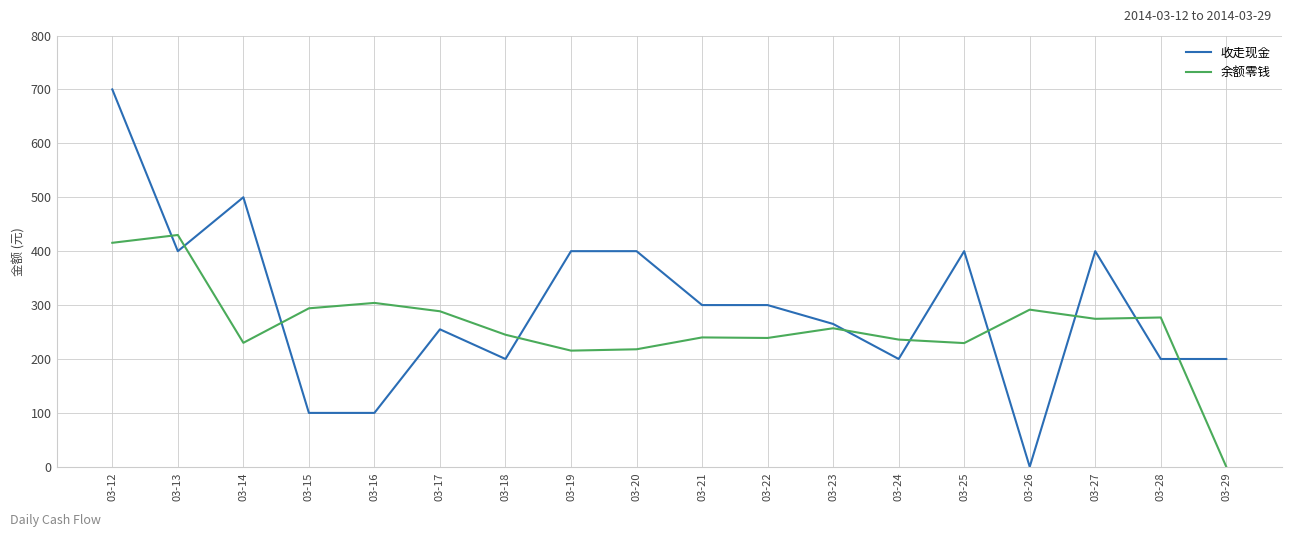

True or false: 收走现金 has a value of 72.2 at 03-23.

False